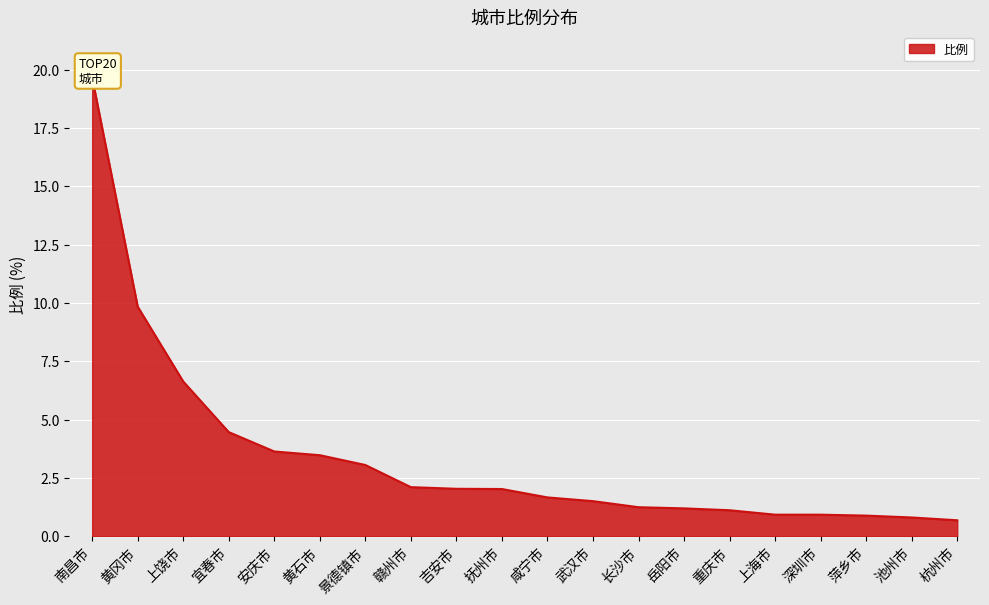

Count the number of data series in this chart.

1